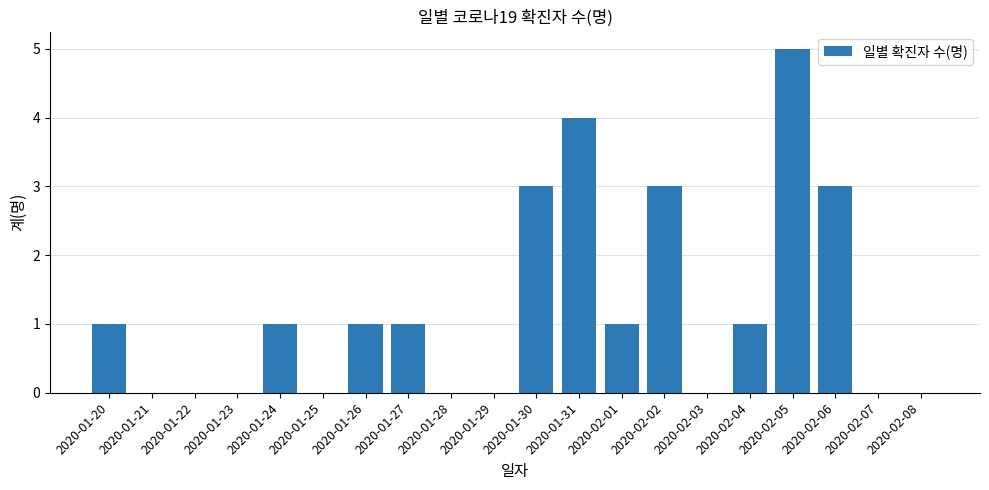

What is the maximum value shown in the chart?

5